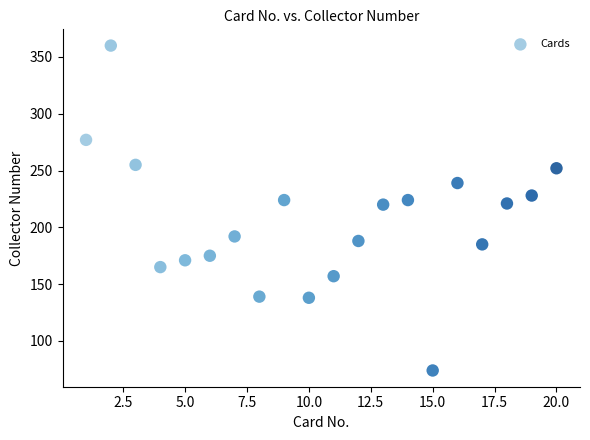

What is the range of X values (max minus min)?

19